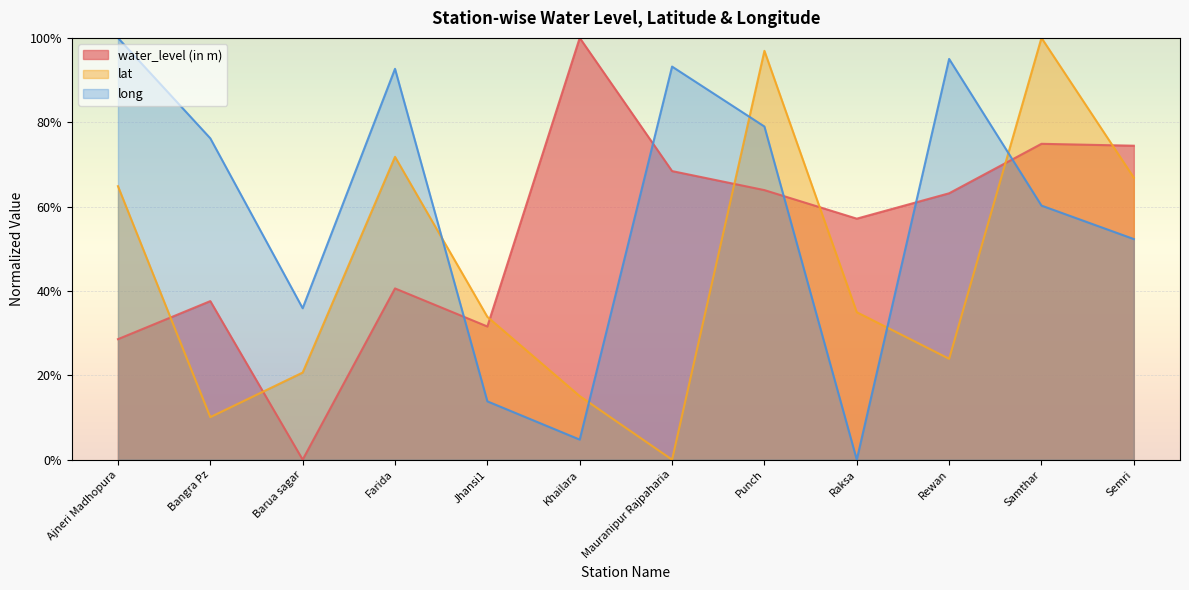

How many values in the long series exceed 0?

11